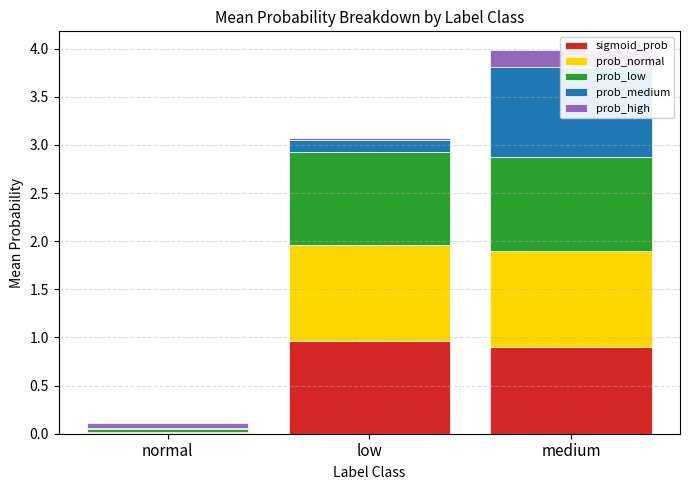

What is the difference between the sigmoid_prob values at normal and low?

1.0